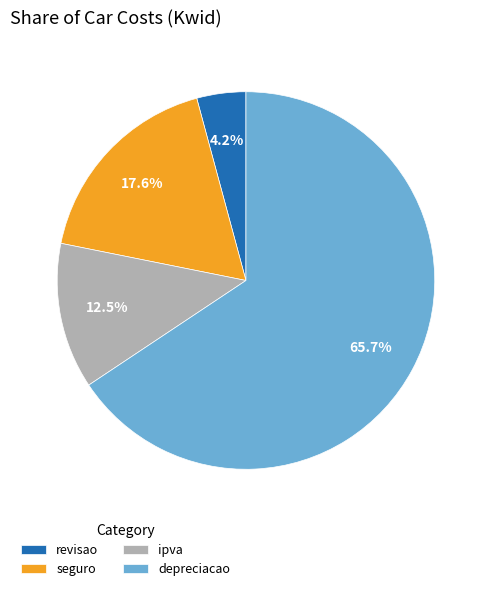

Rank the categories by value from lowest to highest.

revisao, ipva, seguro, depreciacao